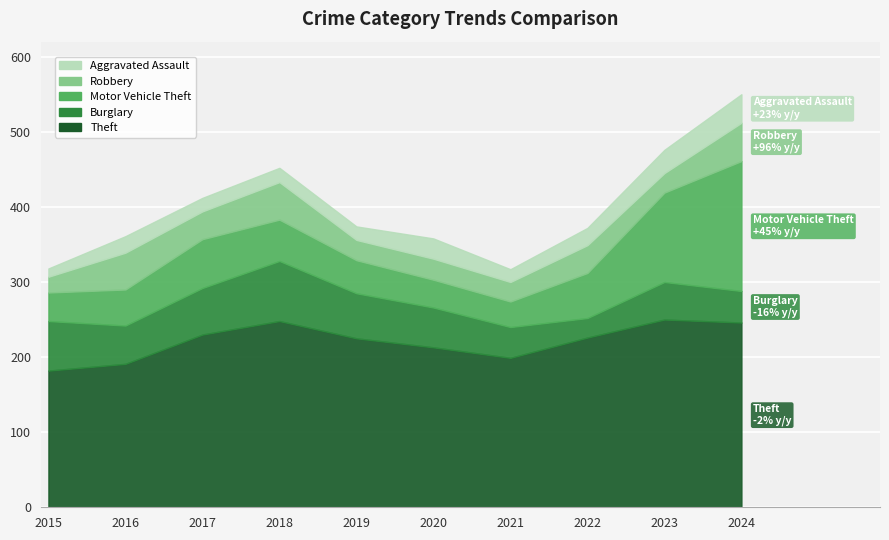

Rank the series by their maximum value, from lowest to highest.

Aggravated Assault, Robbery, Burglary, Motor Vehicle Theft, Theft